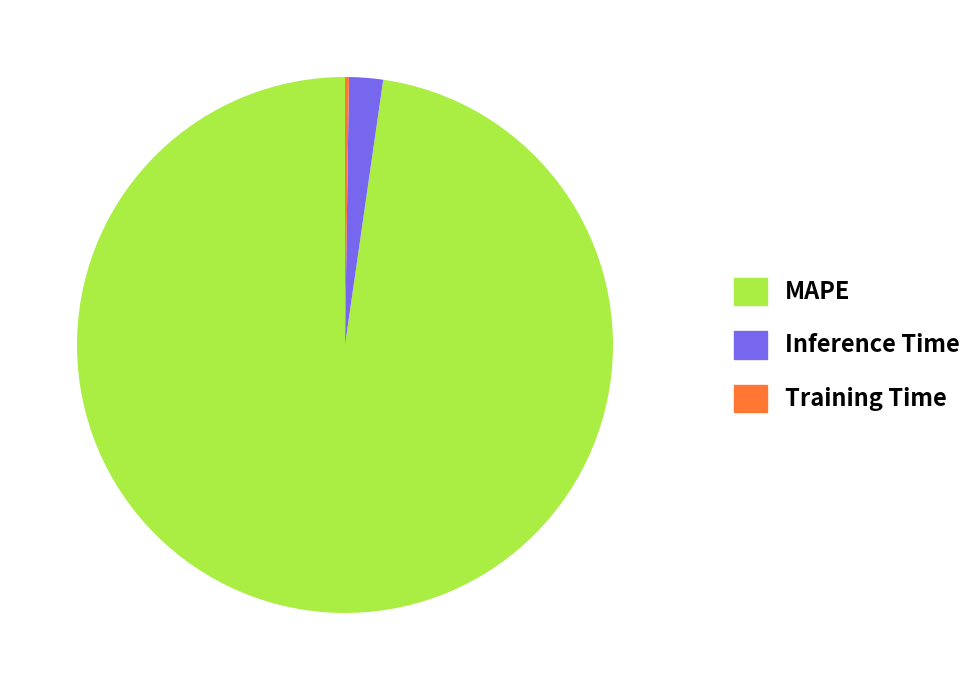

The Inference Time slice represents 2% of the pie. True or false?

True